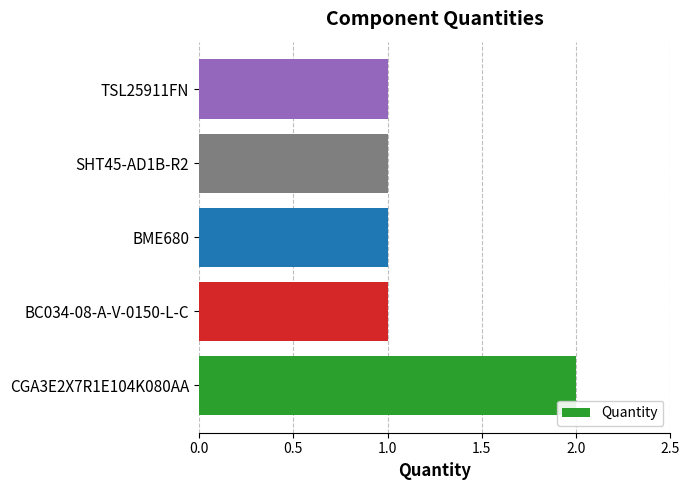

Which label corresponds to the largest value in the chart?

CGA3E2X7R1E104K080AA